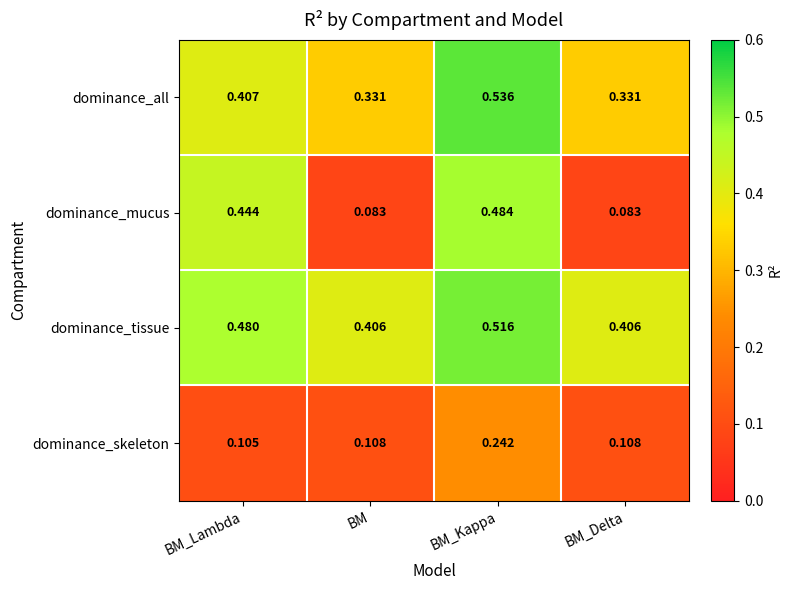

Rank the series by their maximum value, from highest to lowest.

dominance_all, dominance_tissue, dominance_mucus, dominance_skeleton